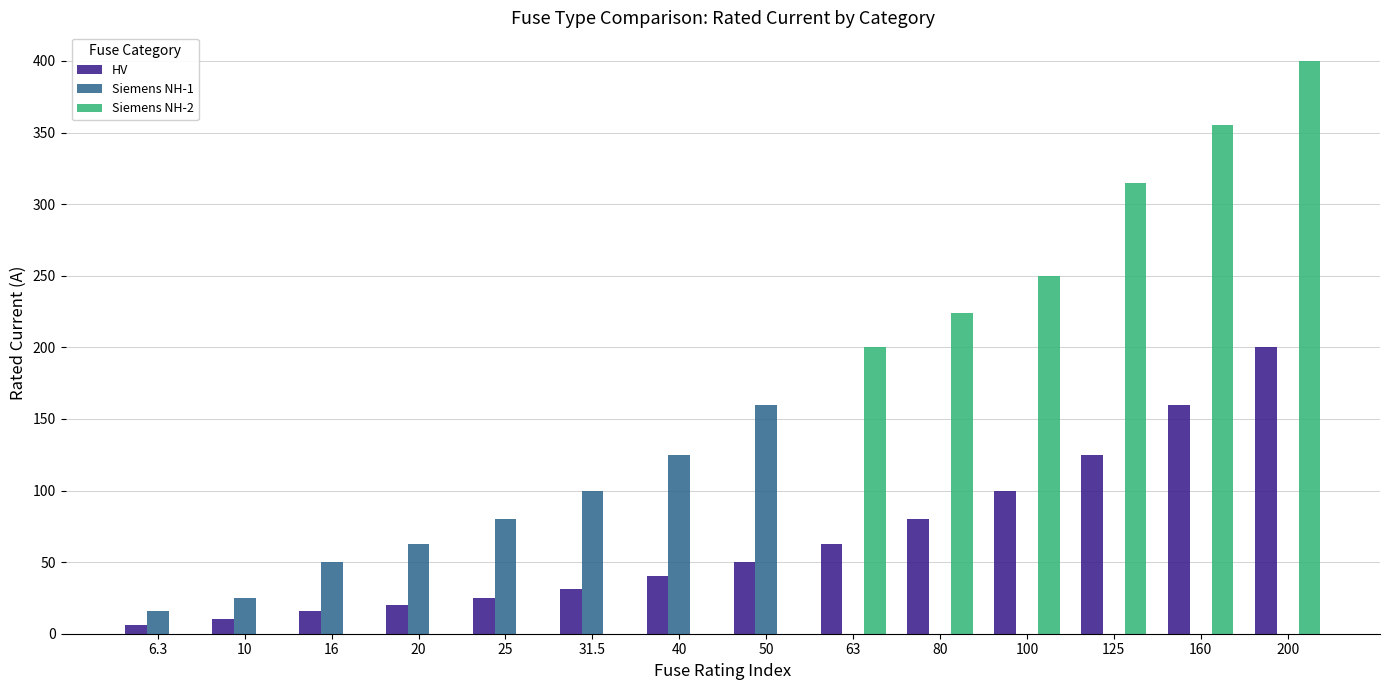

Which series changed the most between 16 and 40?

Siemens NH-1